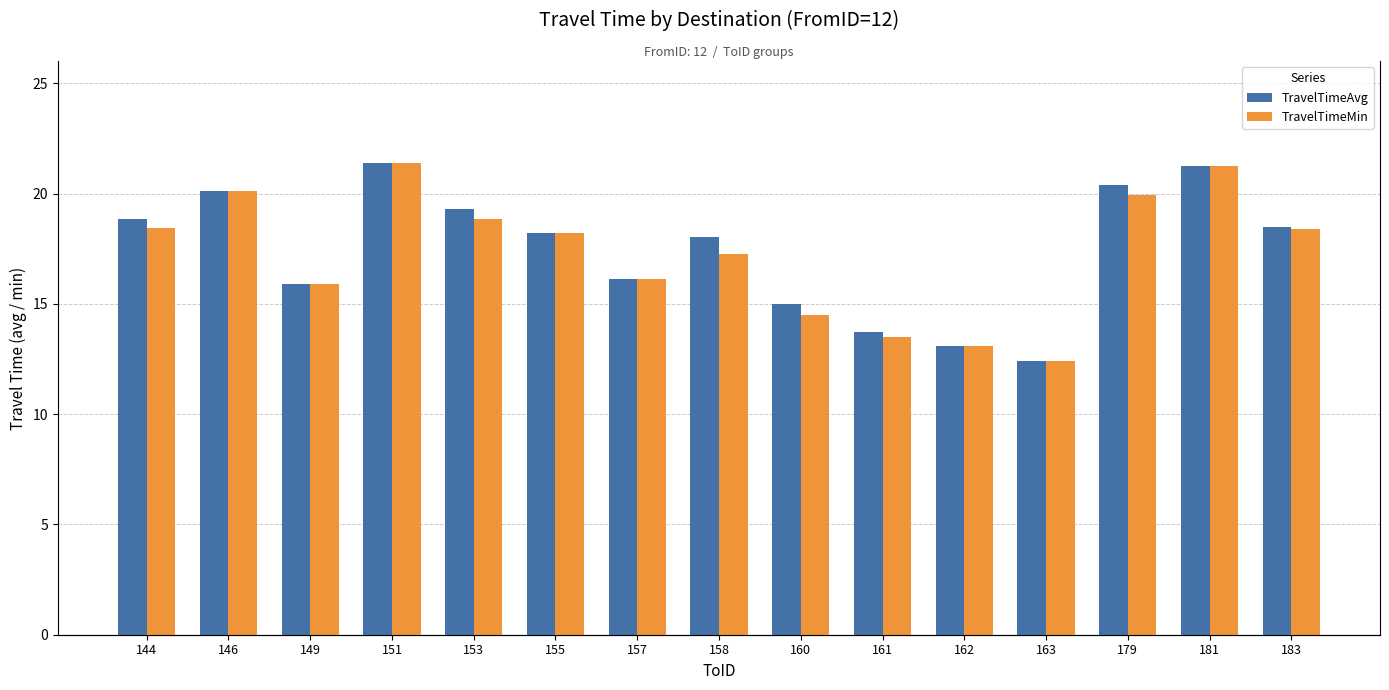

How many groups of bars are there?

15